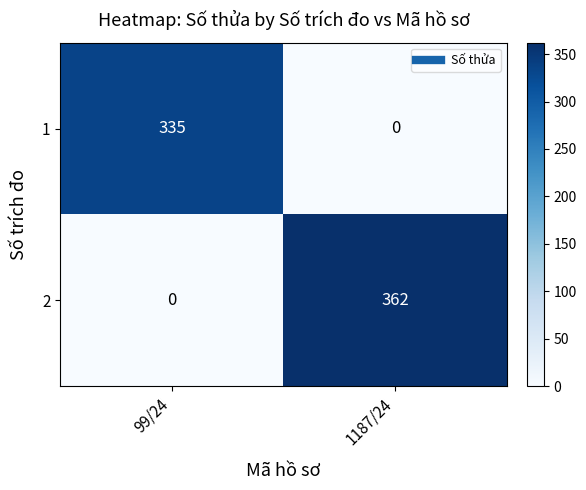

True or false: 2 has a value of 0 at 99/24.

True